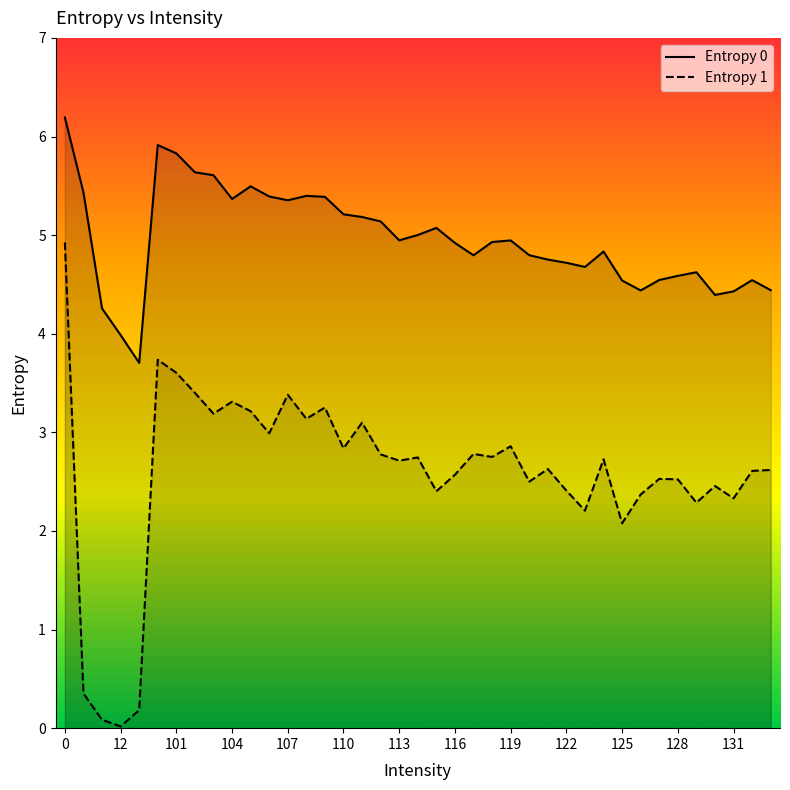

Rank the series at 116 from lowest to highest value.

Entropy 1, Entropy 0